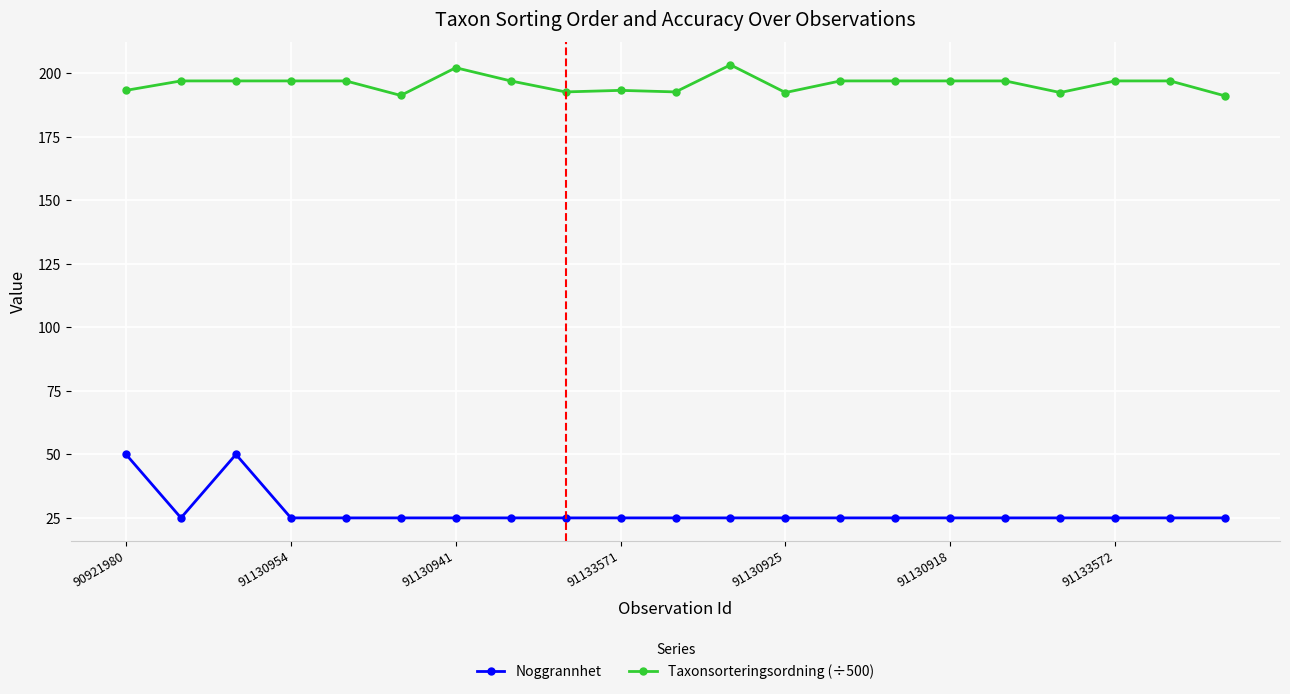

What is the average value of the Noggrannhet series?

27.4